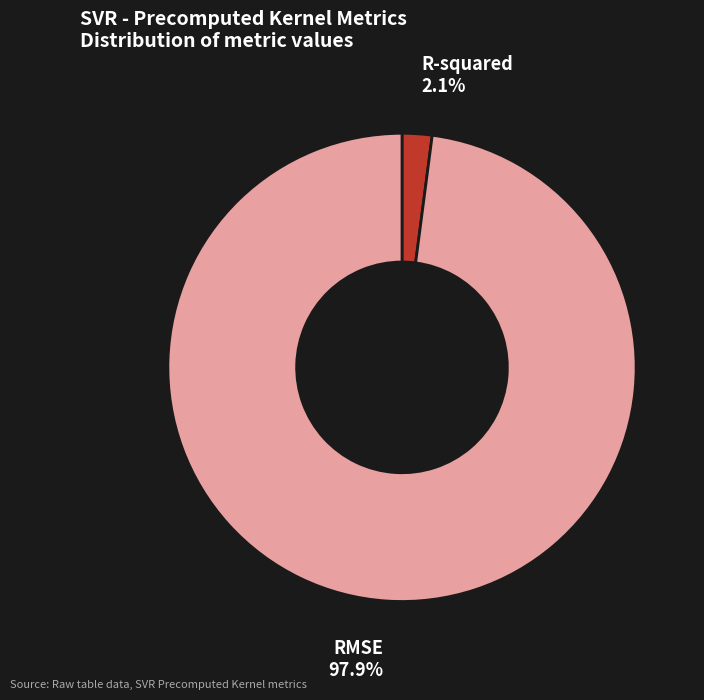

Which slice is the smallest?

R-squared